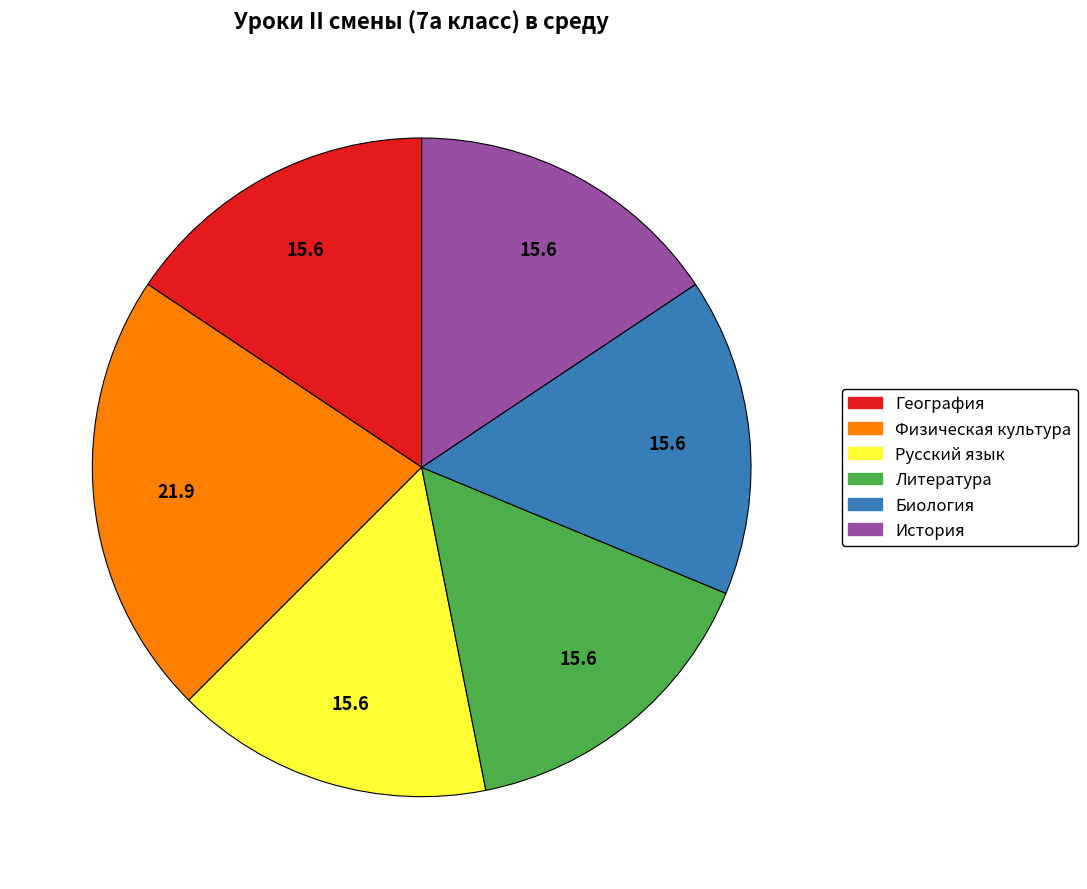

The История slice represents 5% of the pie. True or false?

False